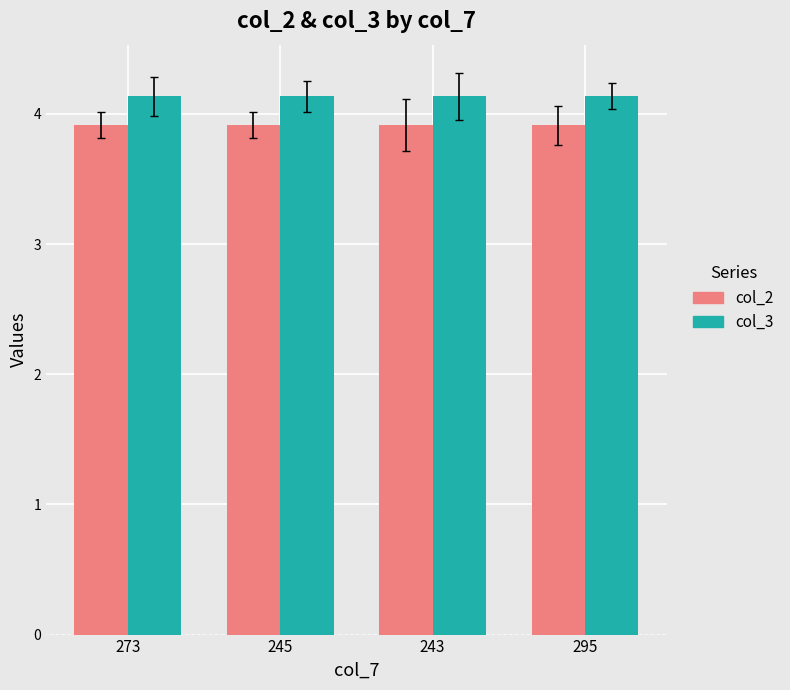

What is the greatest value displayed?

4.1